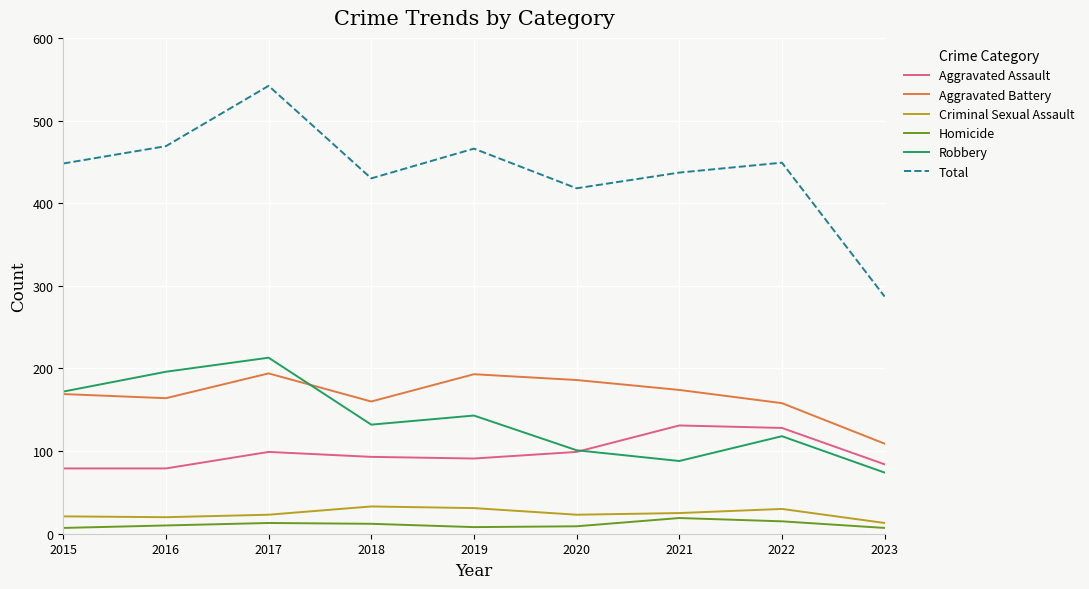

Which series has the largest total across all categories?

Total